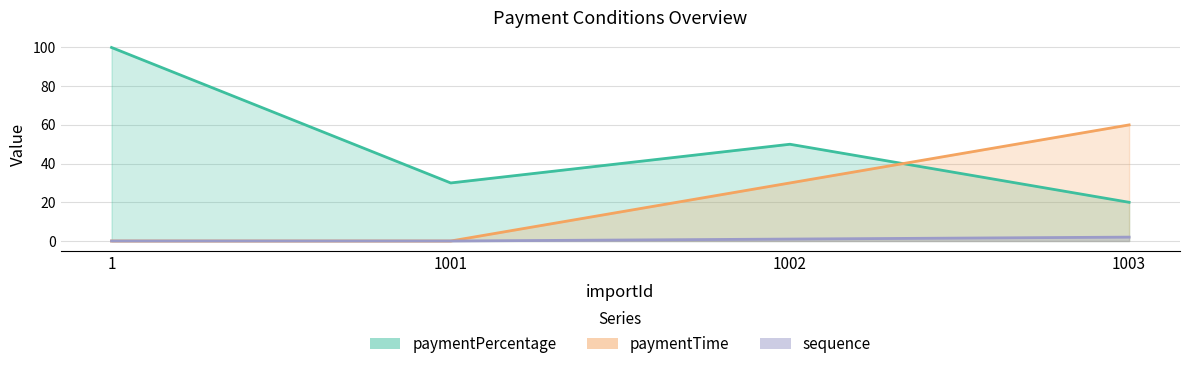

What value does the sequence series have at 1002?

1